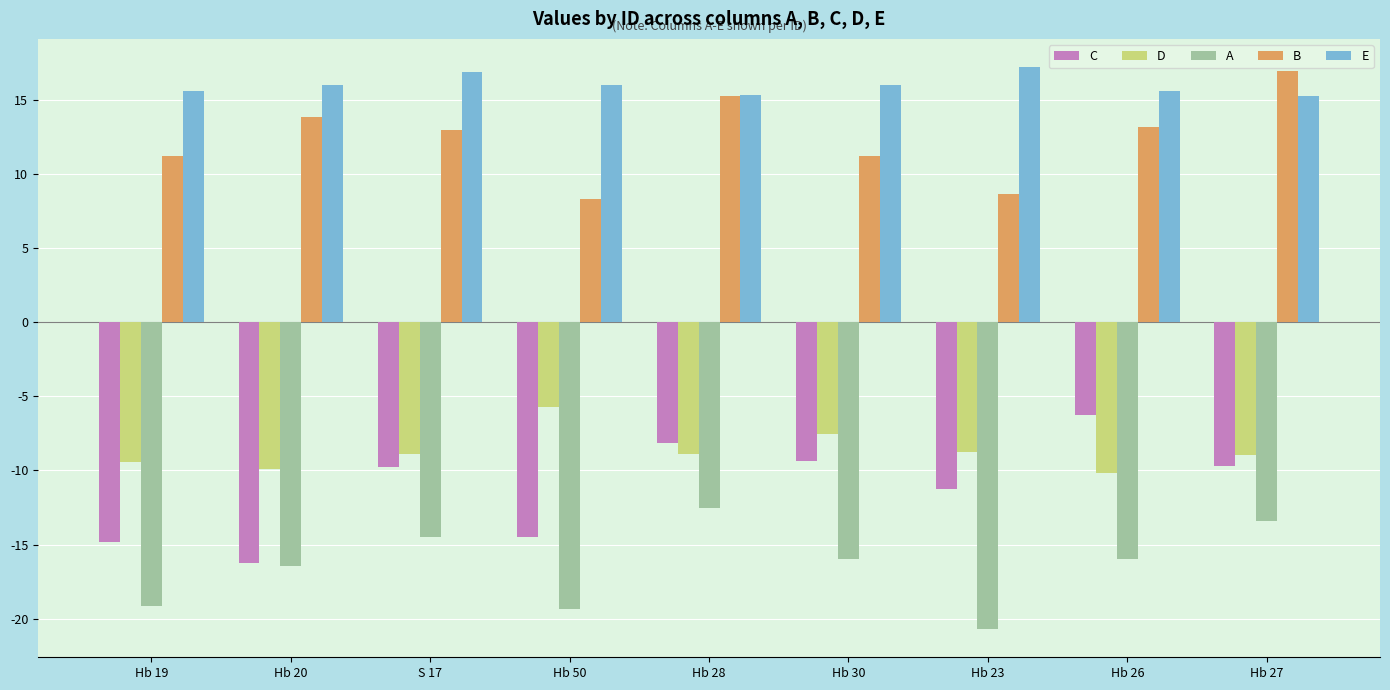

What is the sum of all C values?

-100.0